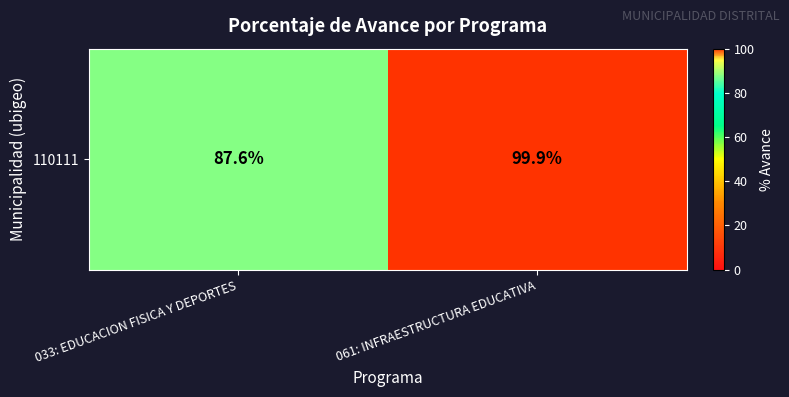

Rank the categories by value from highest to lowest.

061: INFRAESTRUCTURA EDUCATIVA, 033: EDUCACION FISICA Y DEPORTES